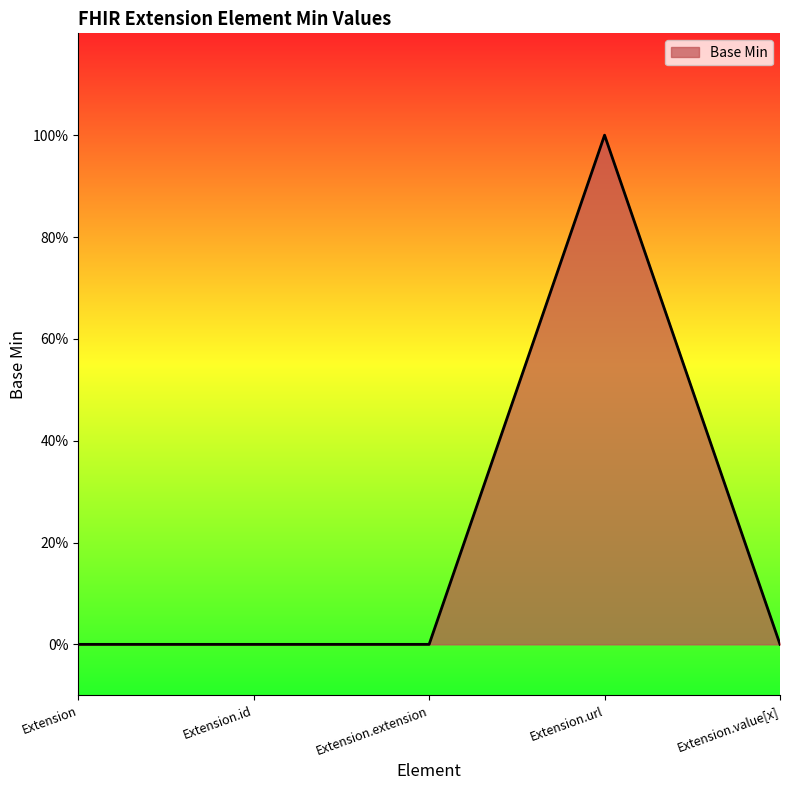

True or false: there are more than 2 points higher than both neighbors.

False